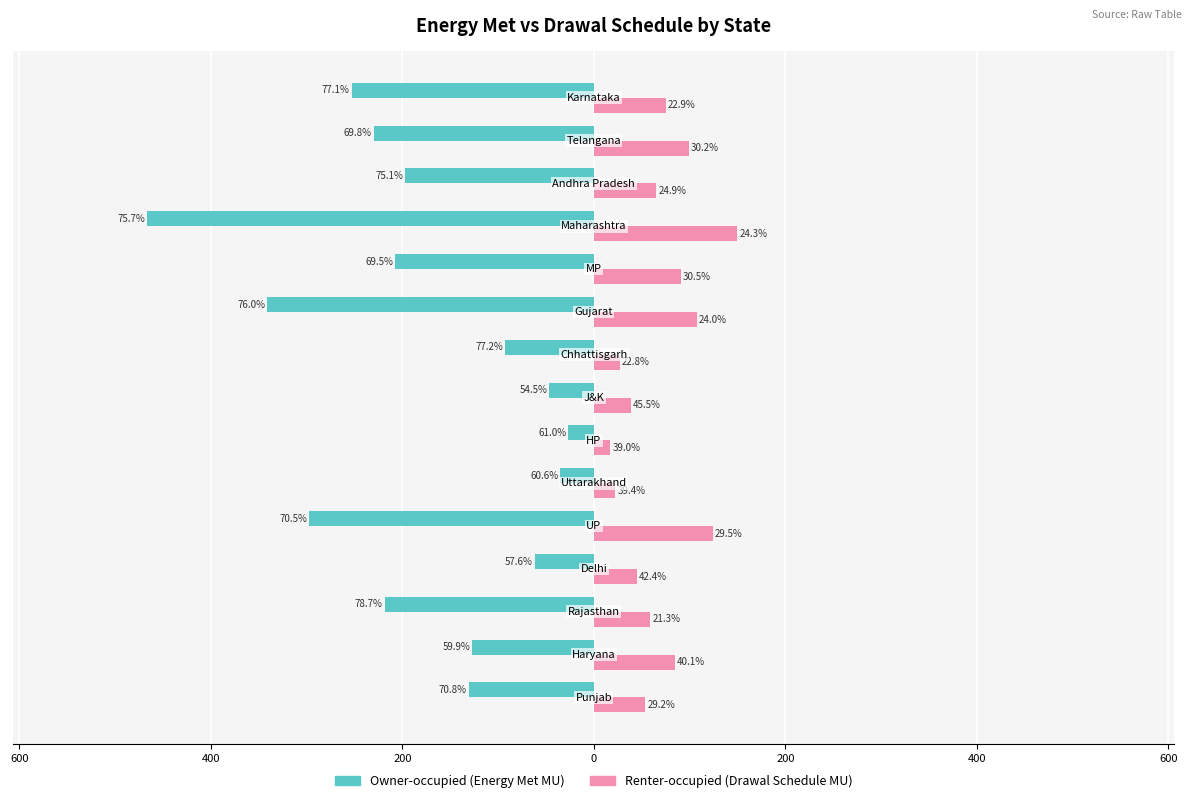

Are the bars grouped side by side (vs. stacked)?

Yes